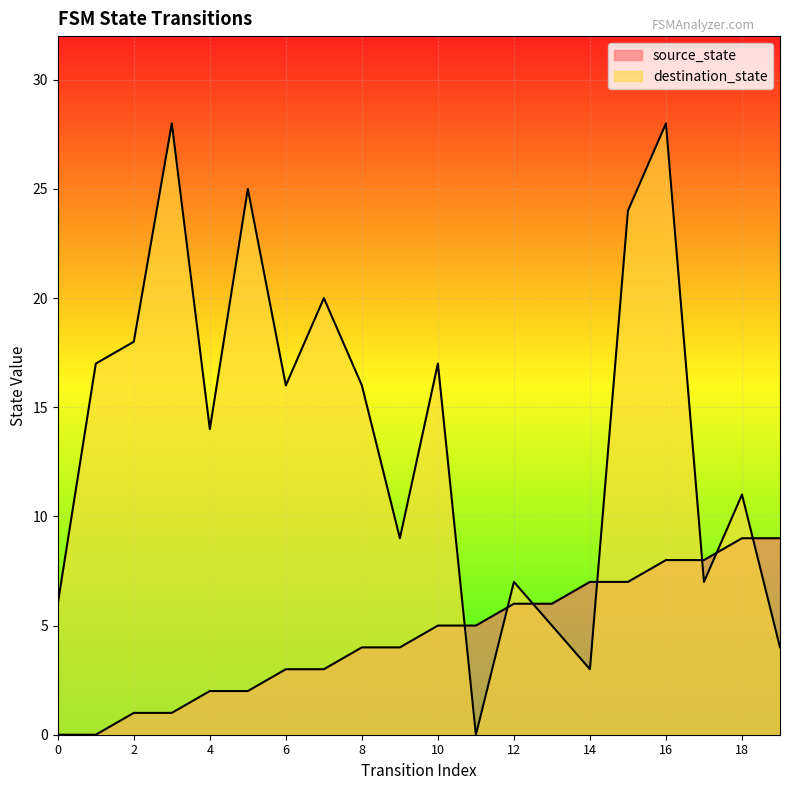

Does the chart display data point markers on the line(s)?

No